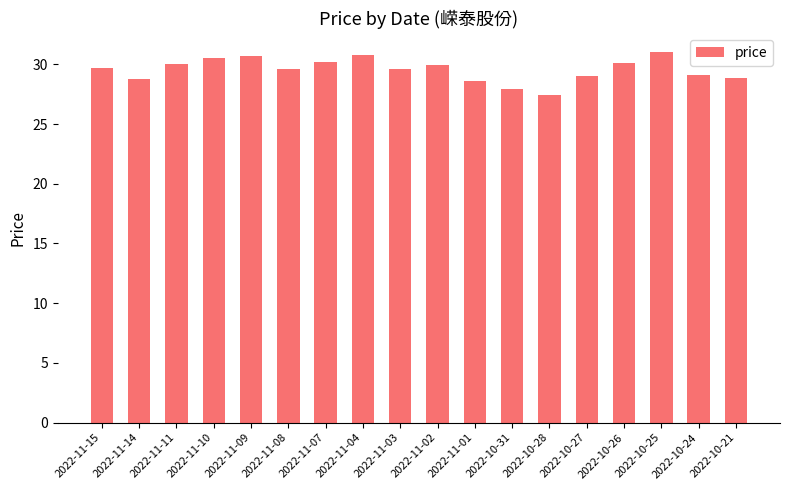

Count the number of categories in the chart.

18